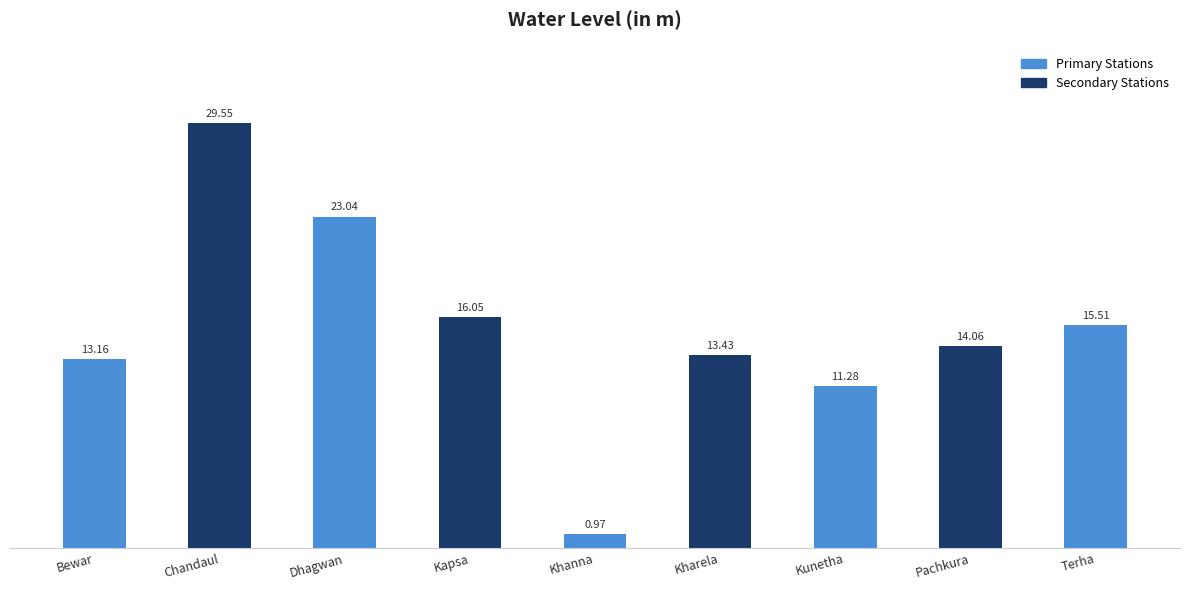

Is it true that the value at Kunetha is 11.3?

True